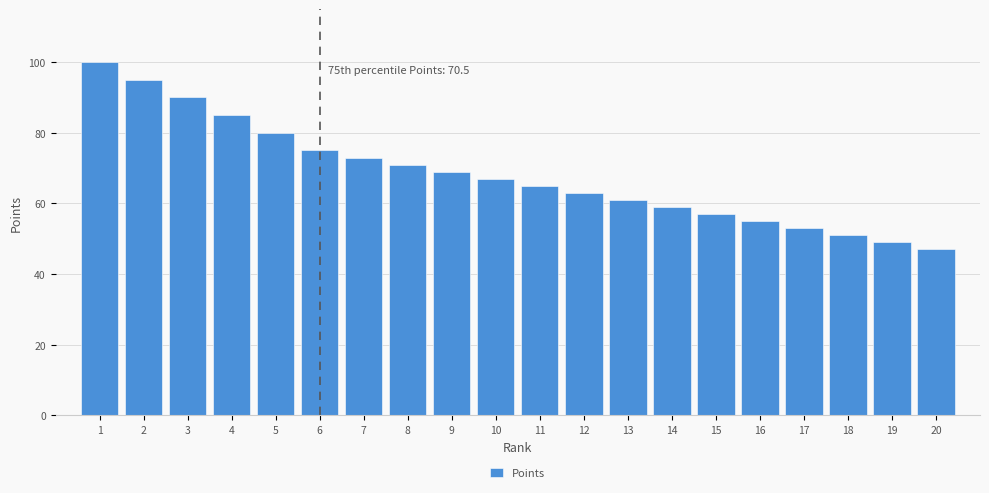

Reading left to right, list all the values displayed in this chart.

100	95	90	85	80	75	73	71	69	67	65	63	61	59	57	55	53	51	49	47